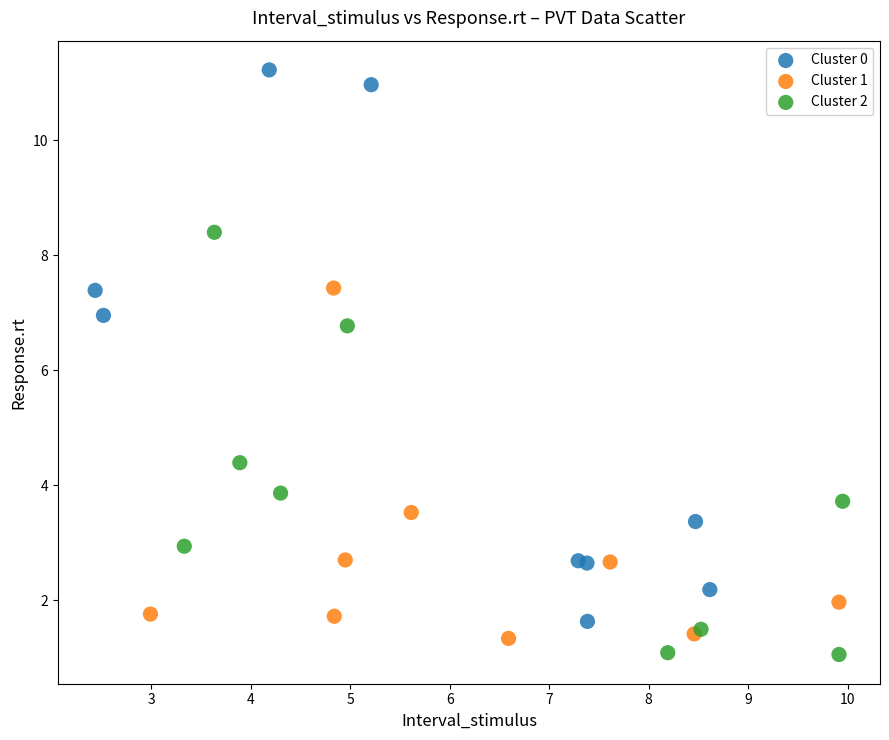

Which series has the largest Y range (max minus min)?

Cluster 0